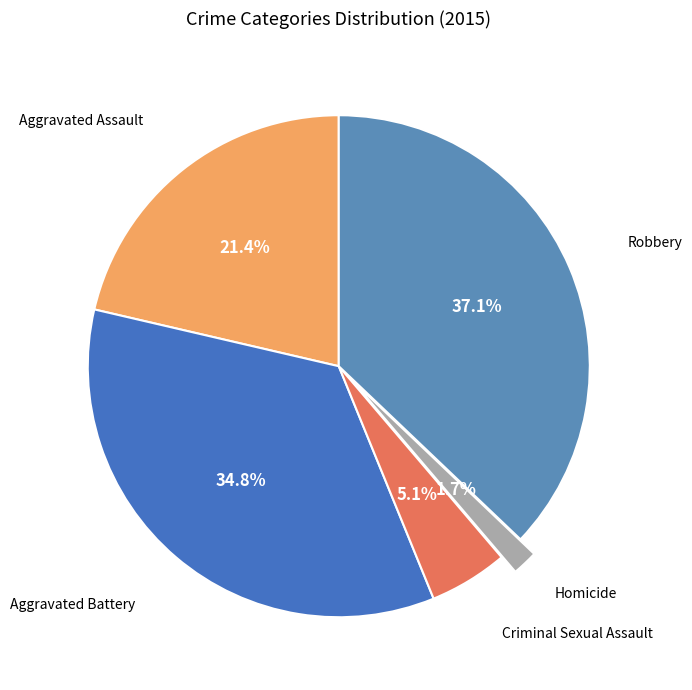

Do Homicide and Robbery together represent more than half of the pie?

No